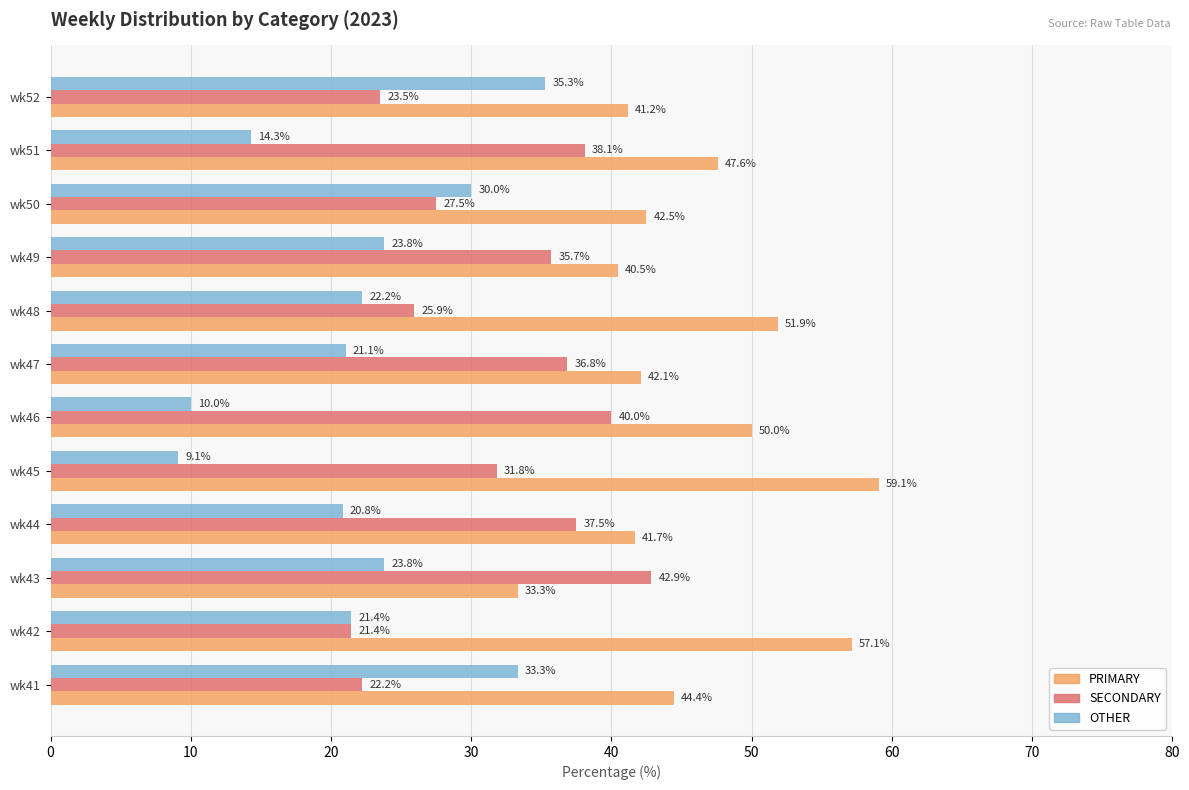

Rank the series by their maximum value, from lowest to highest.

OTHER, SECONDARY, PRIMARY